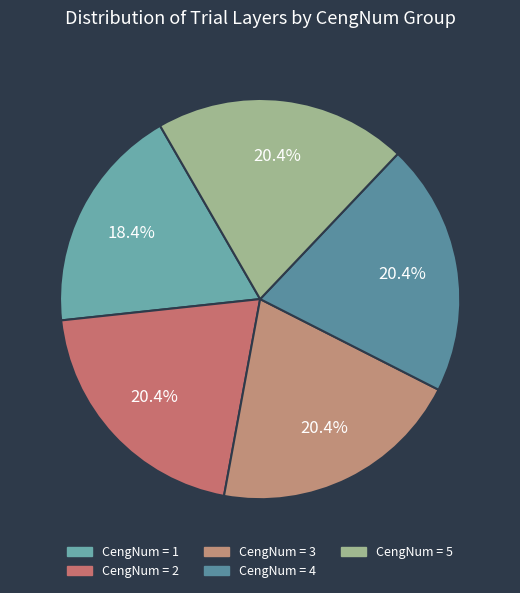

How many segments does this pie chart have?

5